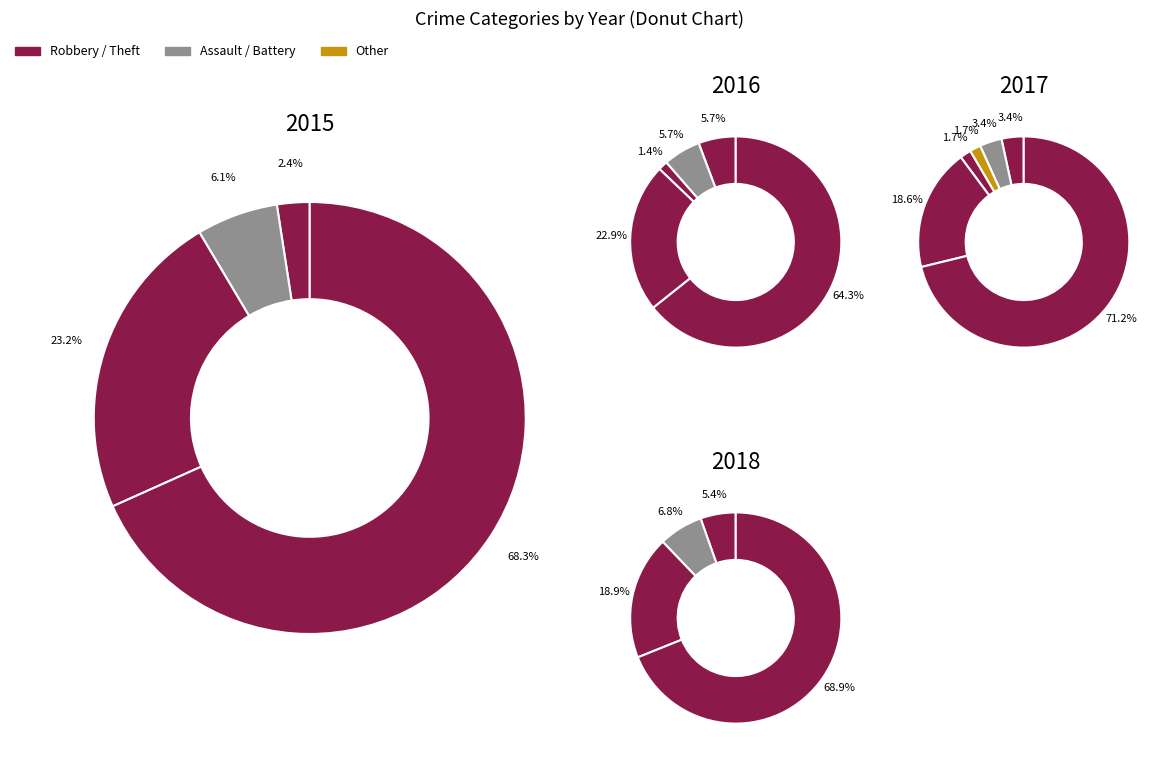

What is the largest slice in the pie chart?

Theft